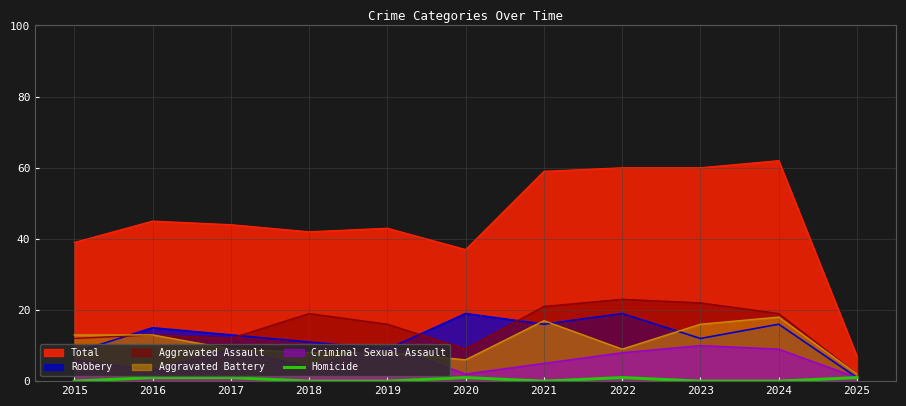

How many values exceed 0?

5